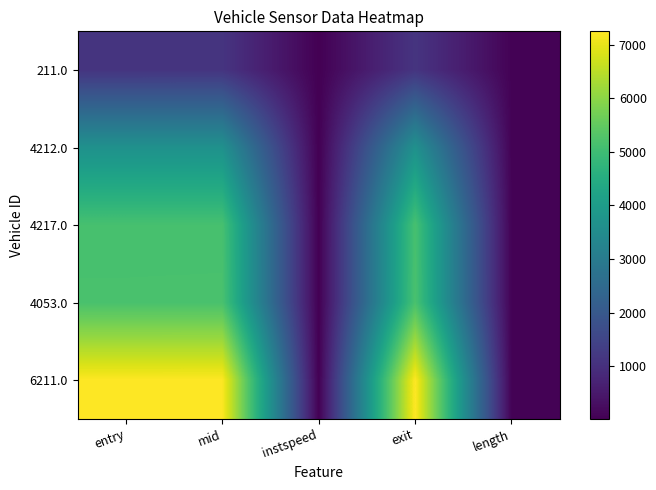

Rank the series at instspeed from lowest to highest value.

4053.0, 4217.0, 4212.0, 6211.0, 211.0